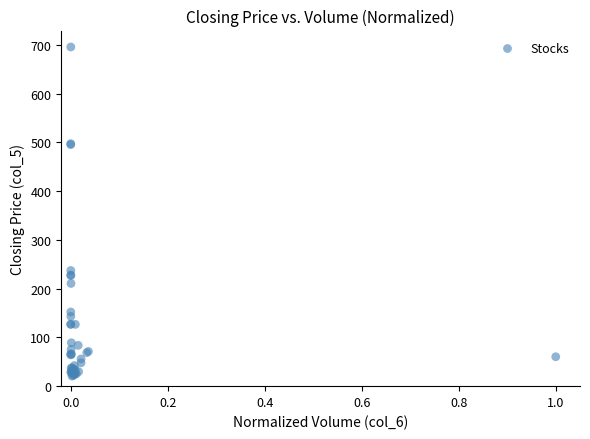

What Y value in the scatter plot is closest to 358?

237.2